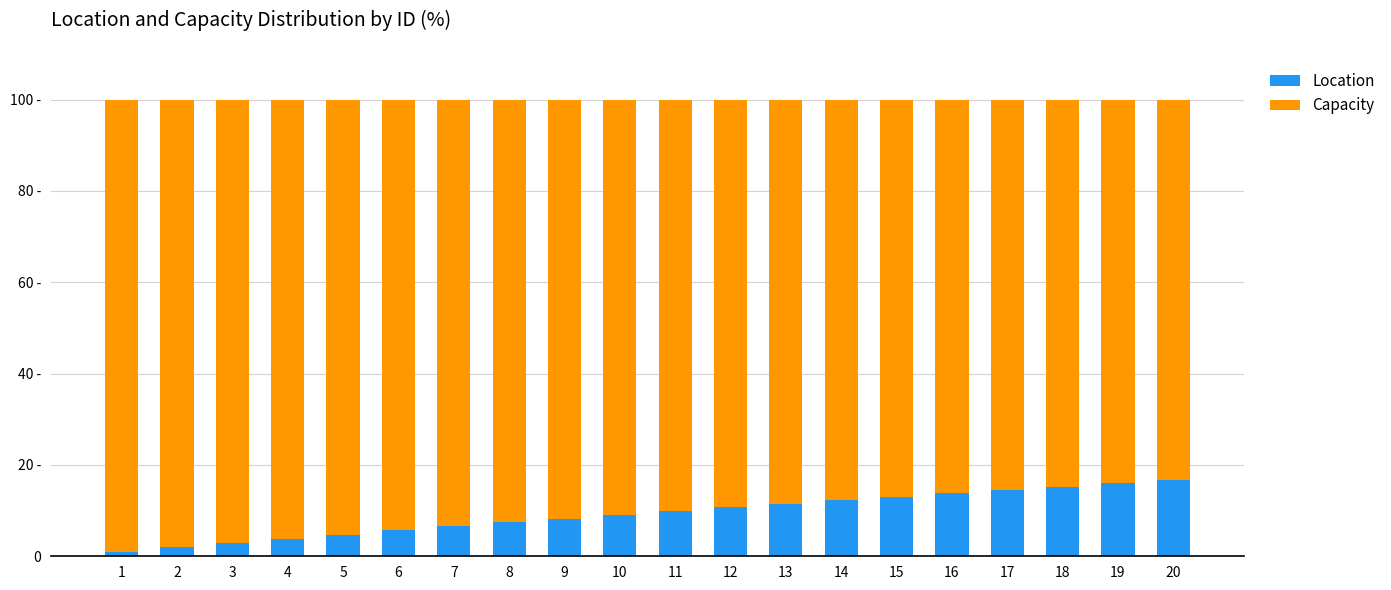

Rank the series by their maximum value, from highest to lowest.

Capacity, Location